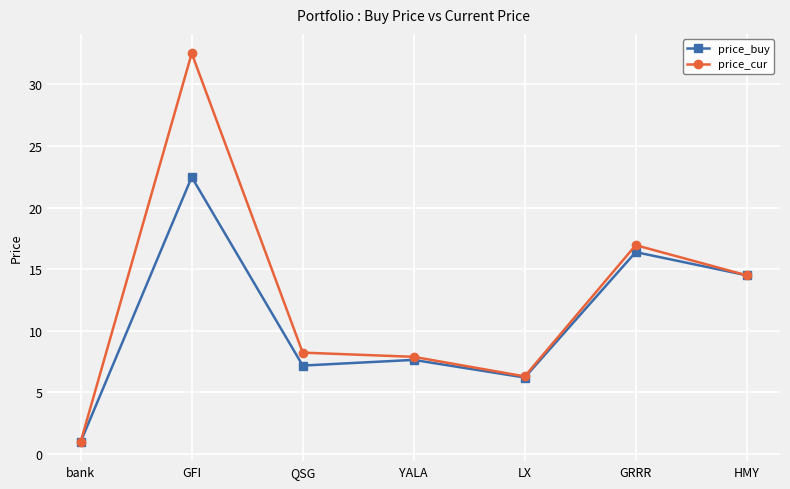

Is it true that price_cur equals 3.9 at YALA?

False